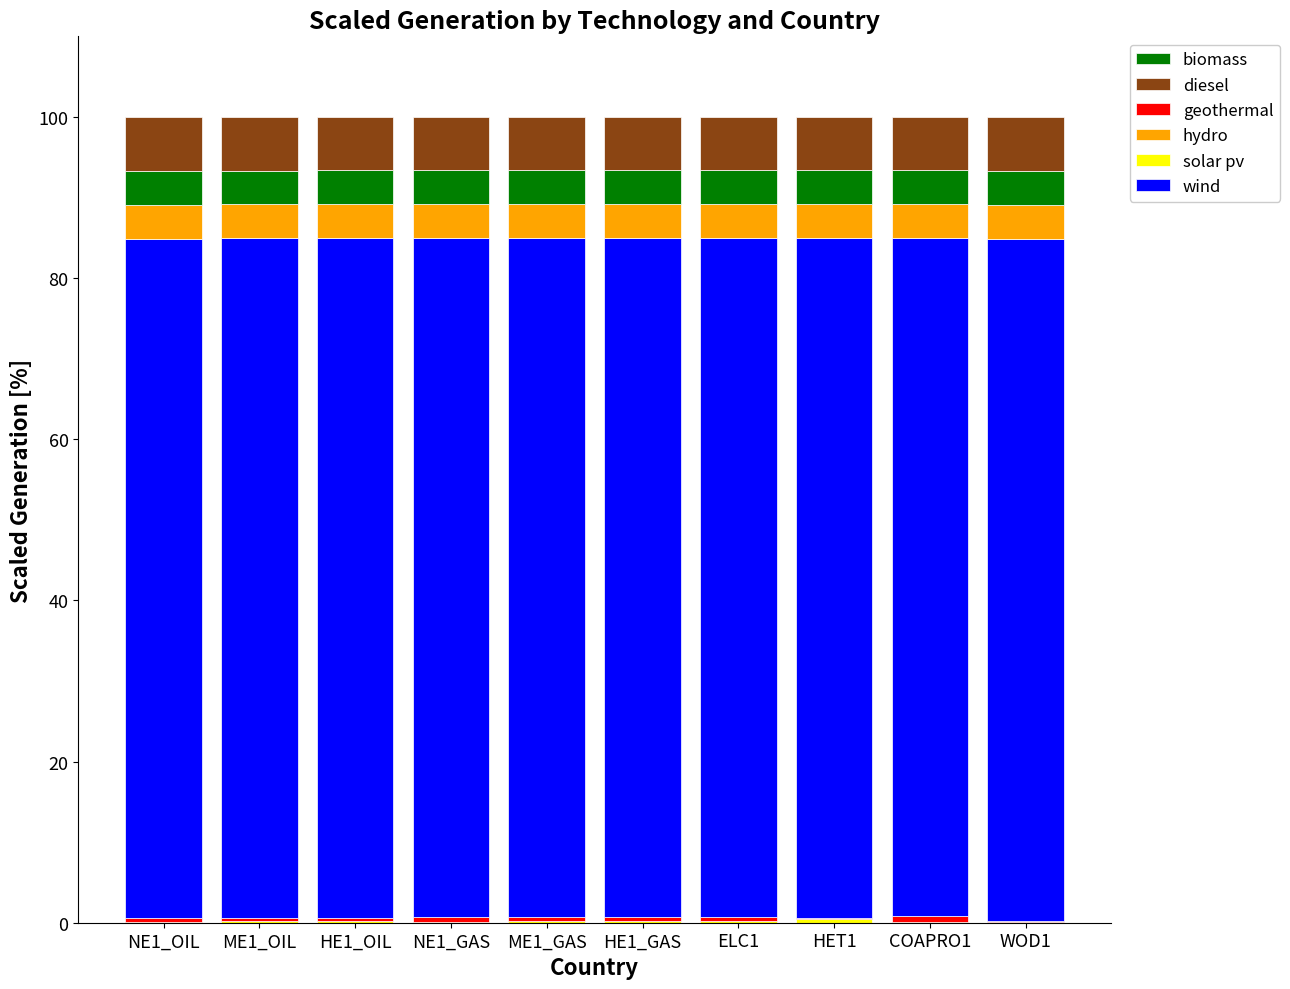

Is it true that biomass equals 4.2 at HE1_GAS?

True